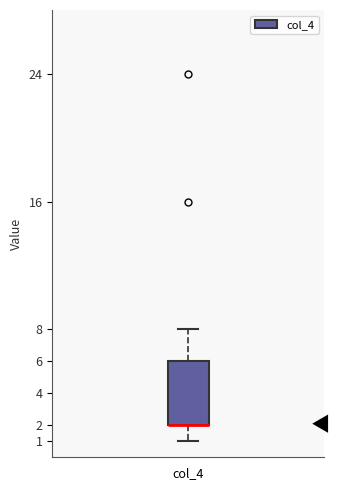

Transcribe this box plot: give where the median line is, the range the box spans, and where the two whiskers end, as read against the y-axis. The values are not printed on the chart, so give them approximately, as read against the axis.

median 2 (drawn on the box's lower edge), box 2 to 6, whiskers 1 to 8